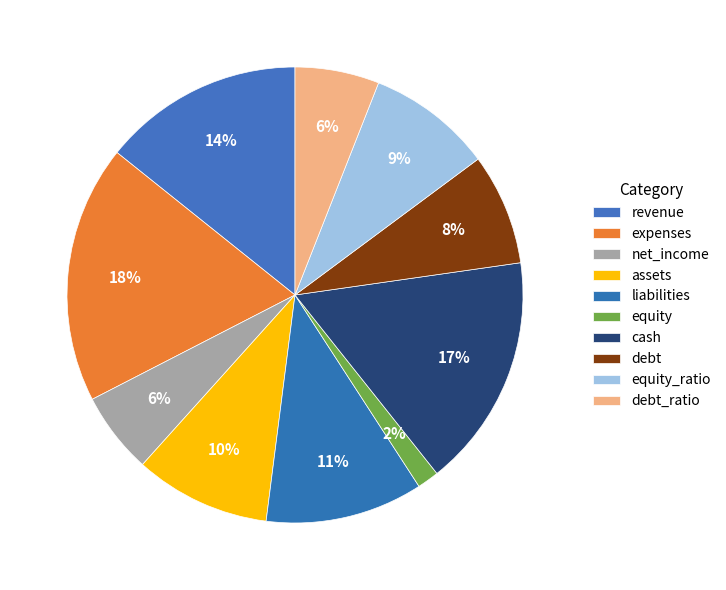

To the nearest percent, what percentage of the pie is debt?

8%